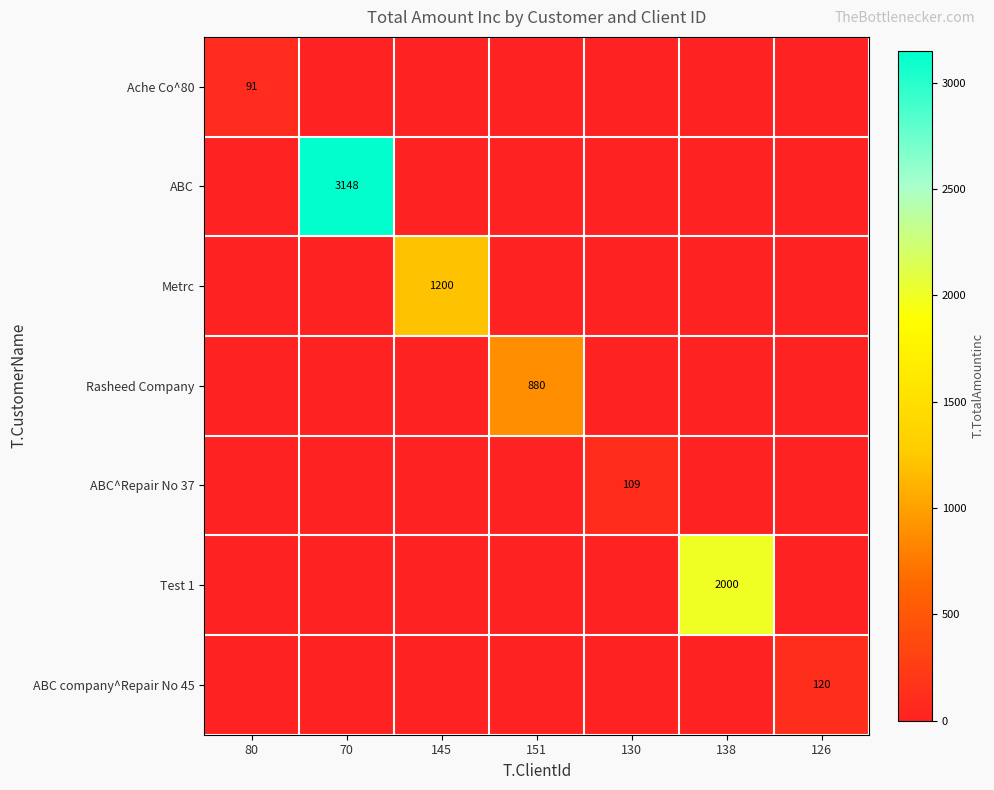

How many data points in Ache Co^80 are above 0?

1